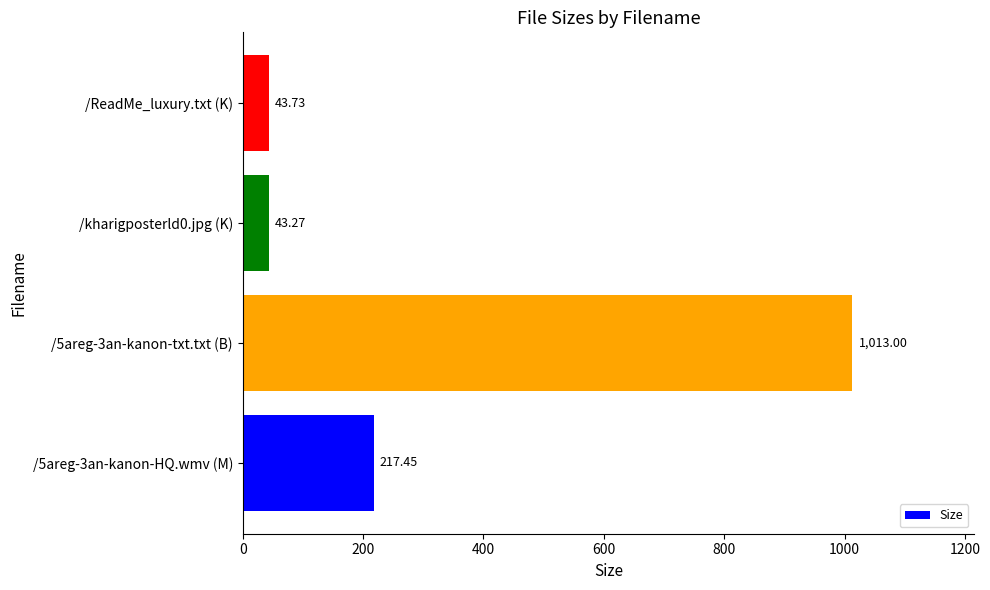

What is the sum of all values?

1317.5